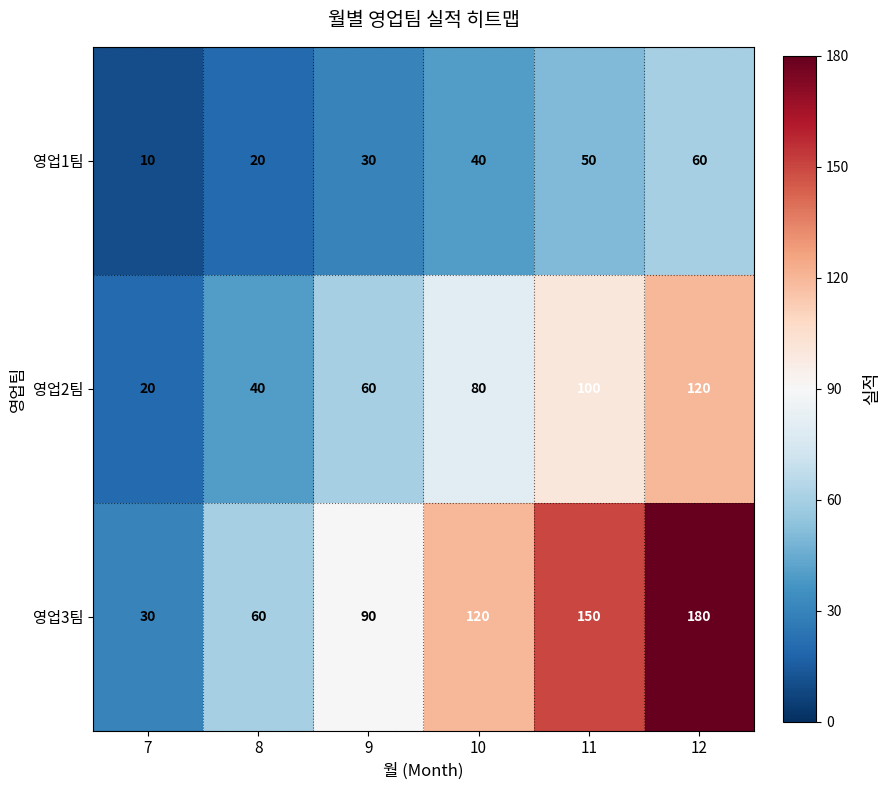

At which category is the sum across all series the highest?

12